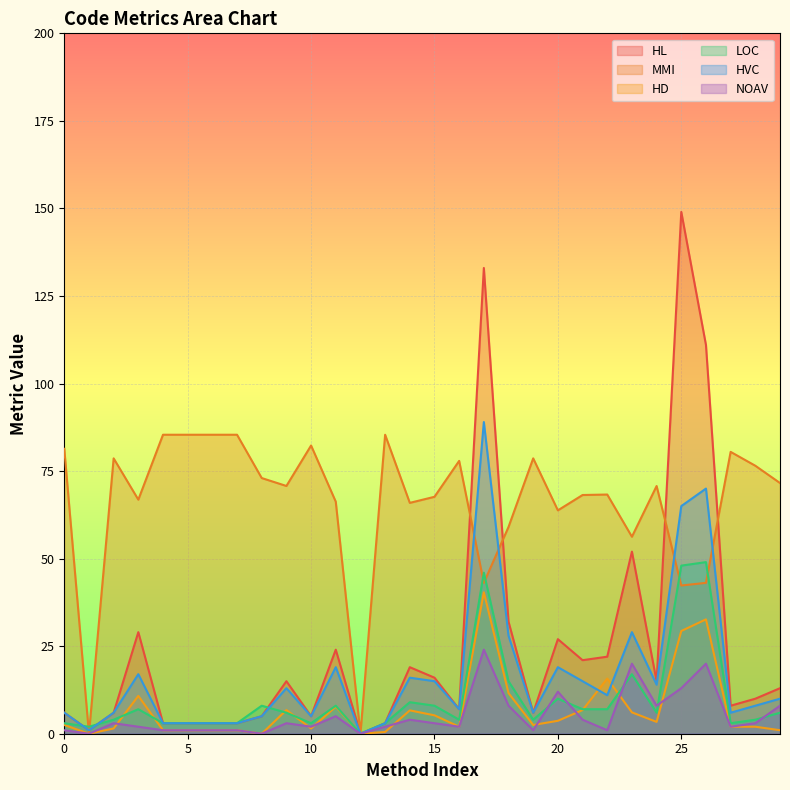

Is the value of HVC at 21 greater than the value of HL at 21?

No